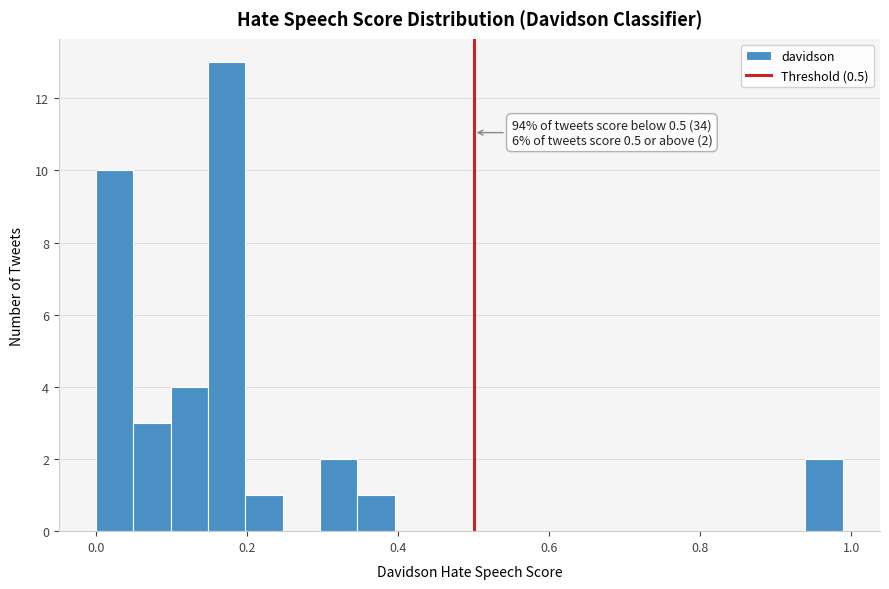

Around what value on the x-axis is the tallest bar? Give the approximate position of its centre, as read against the axis.

0.18